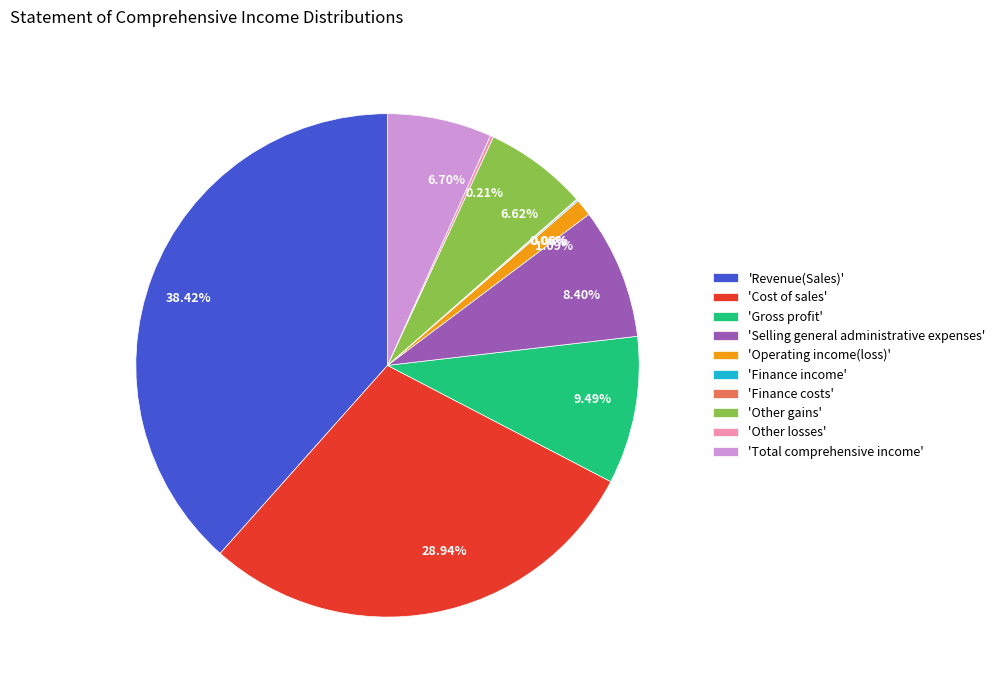

Is there a majority slice in this chart?

No